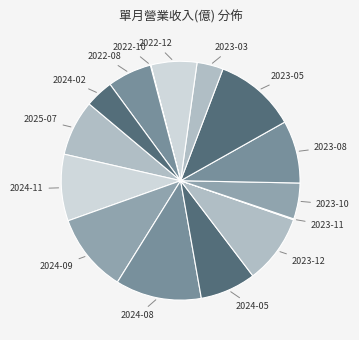

What is the largest slice in the pie chart?

2024-08